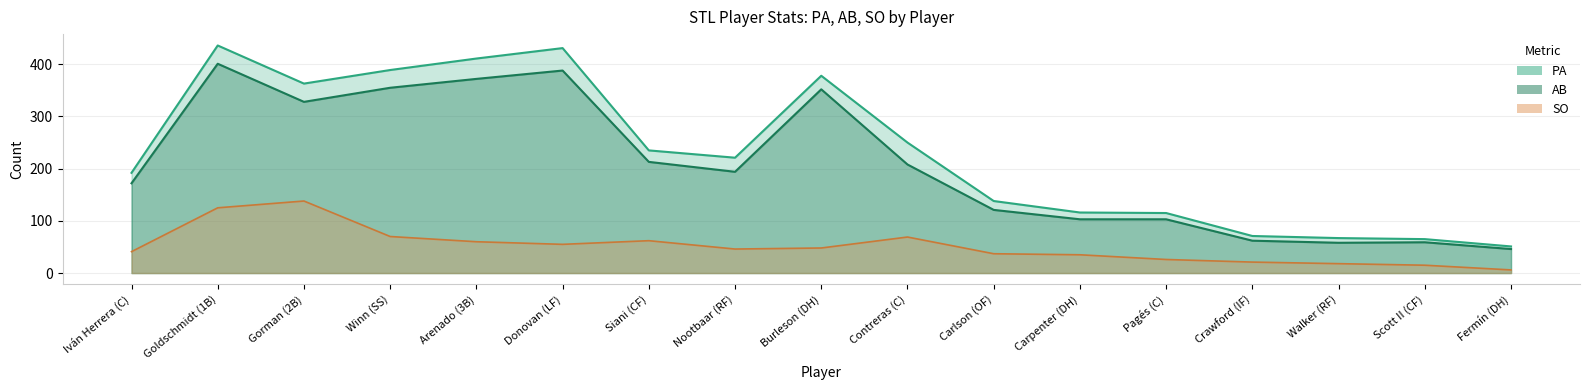

What value does the PA series have at Walker (RF), to the nearest 10?

70